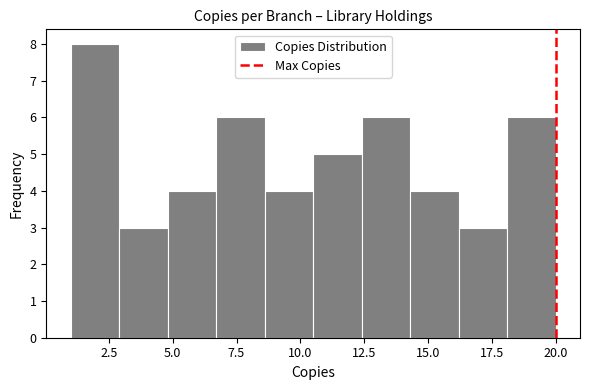

Read against the x-axis, roughly where is the centre of the tallest bar?

2.0